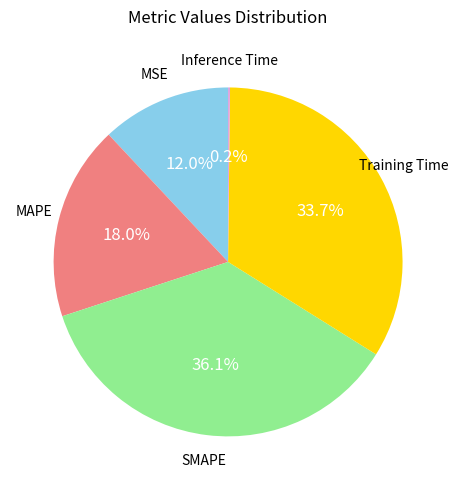

Does any single category account for the majority?

No